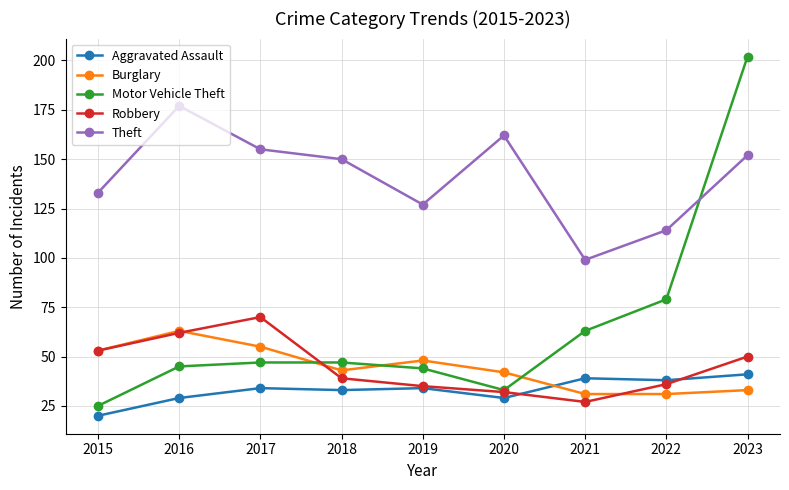

At how many categories does at least one series exceed 199?

1